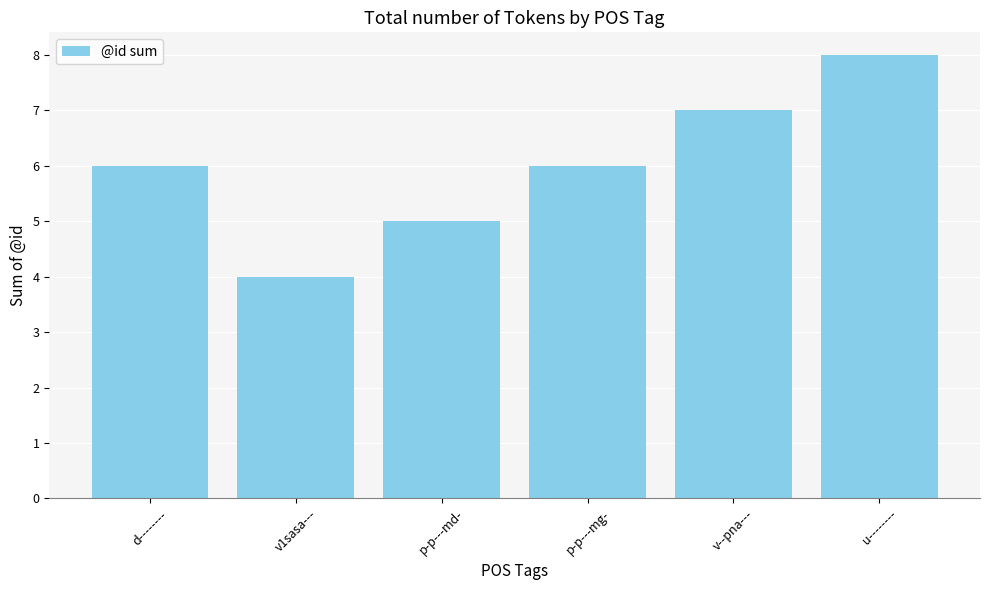

Does the chart contain any negative values?

No